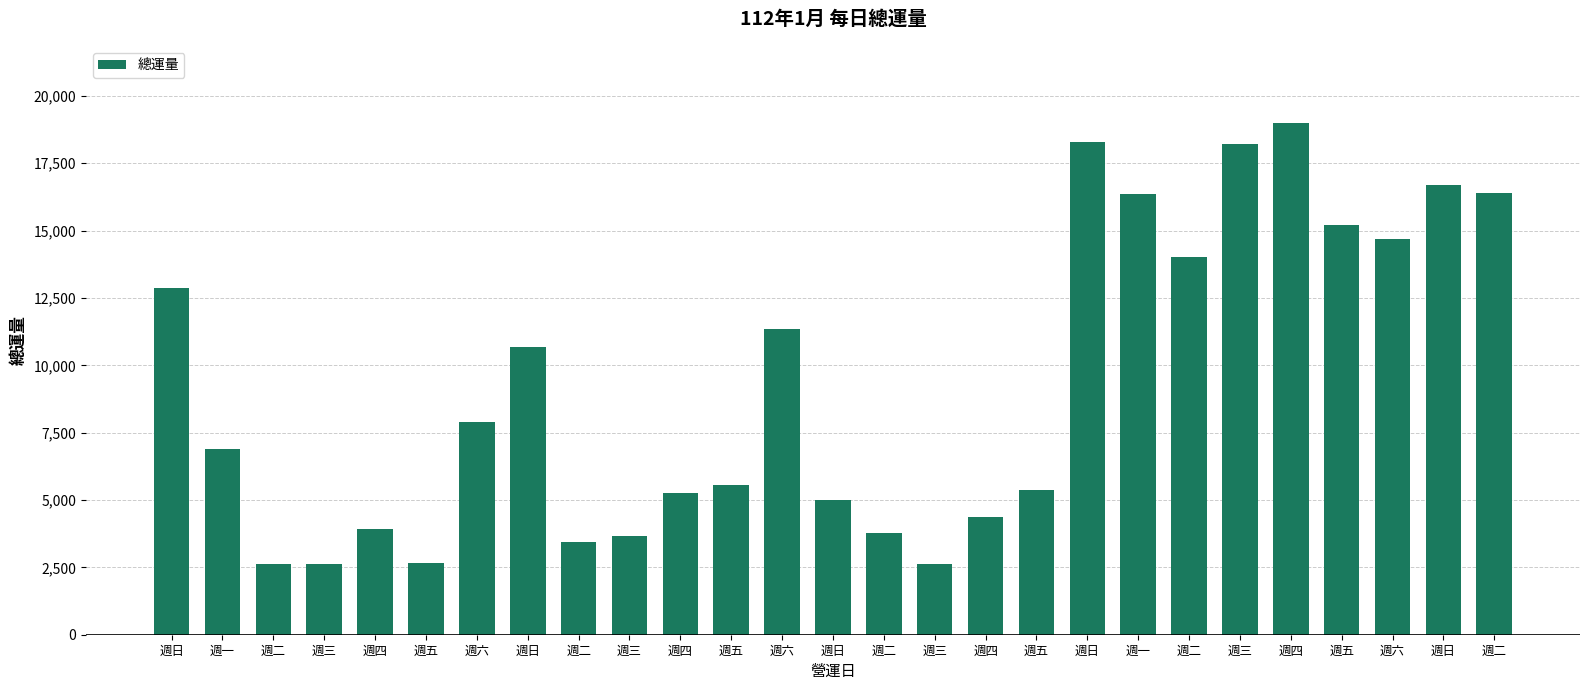

Which category has the lowest value across all series?

週三